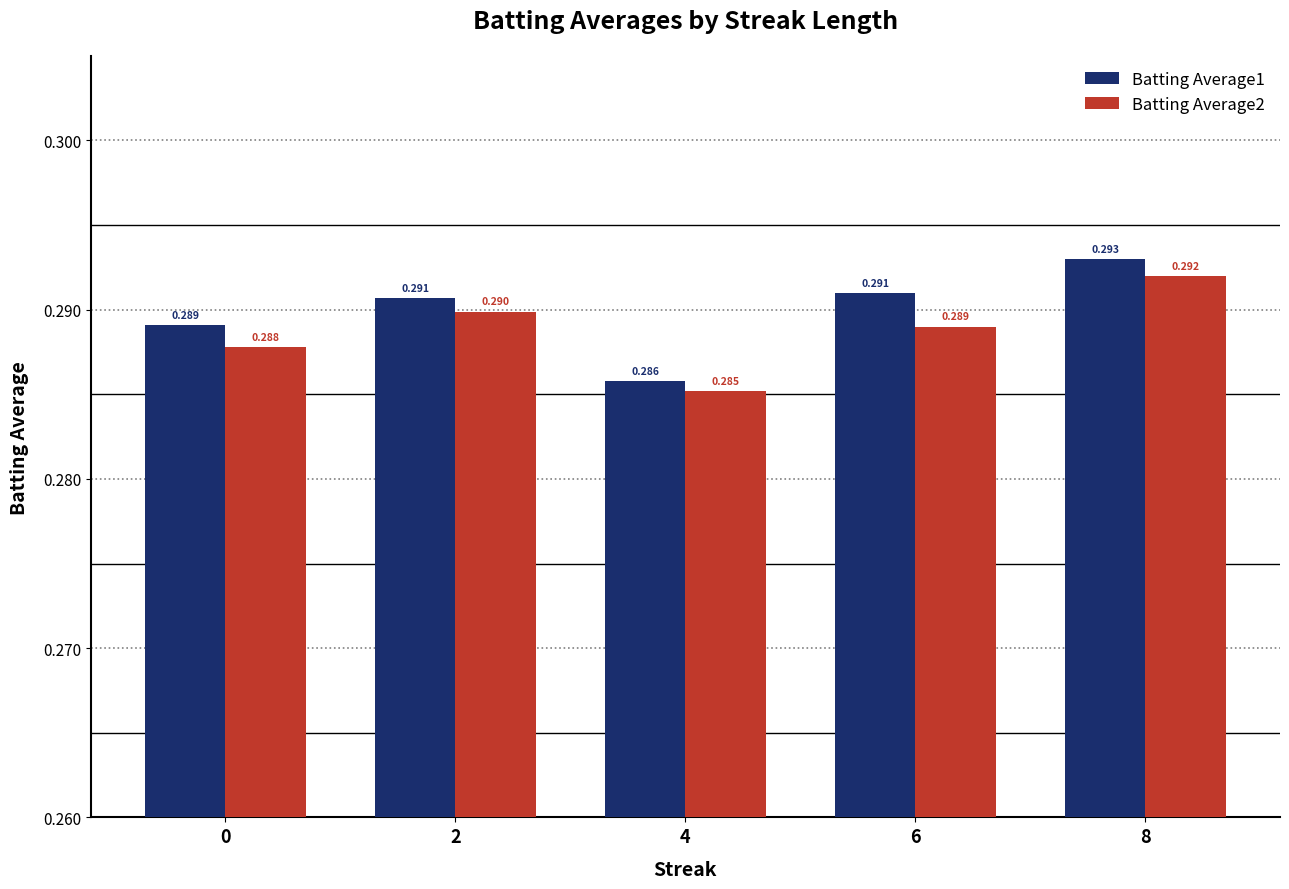

Is the value of Batting Average2 at 2 greater than the value of Batting Average1 at 2?

No